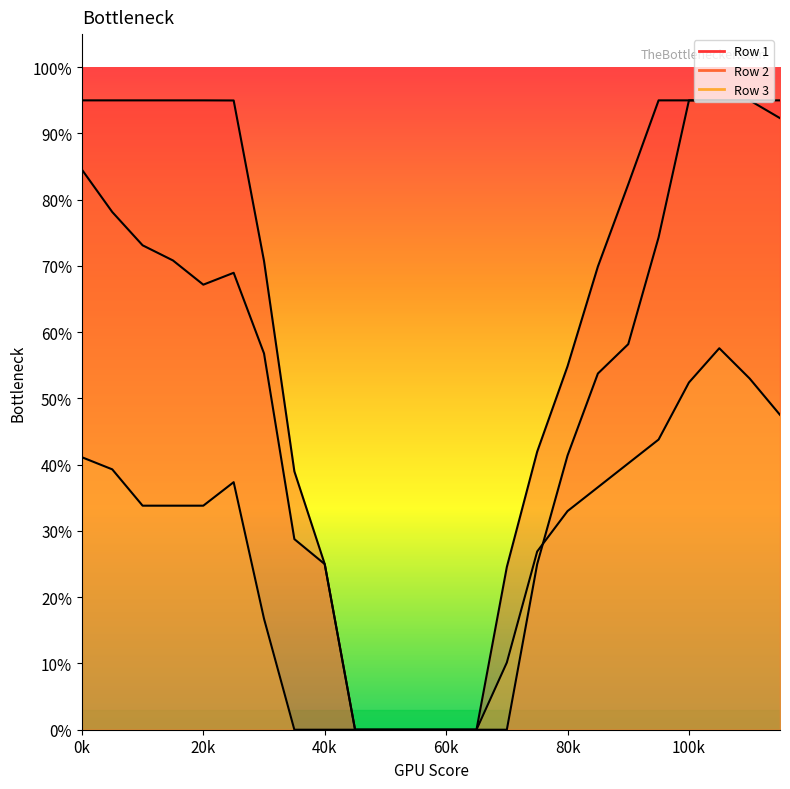

True or false: Row 1 and Row 3 intersect in this chart.

False